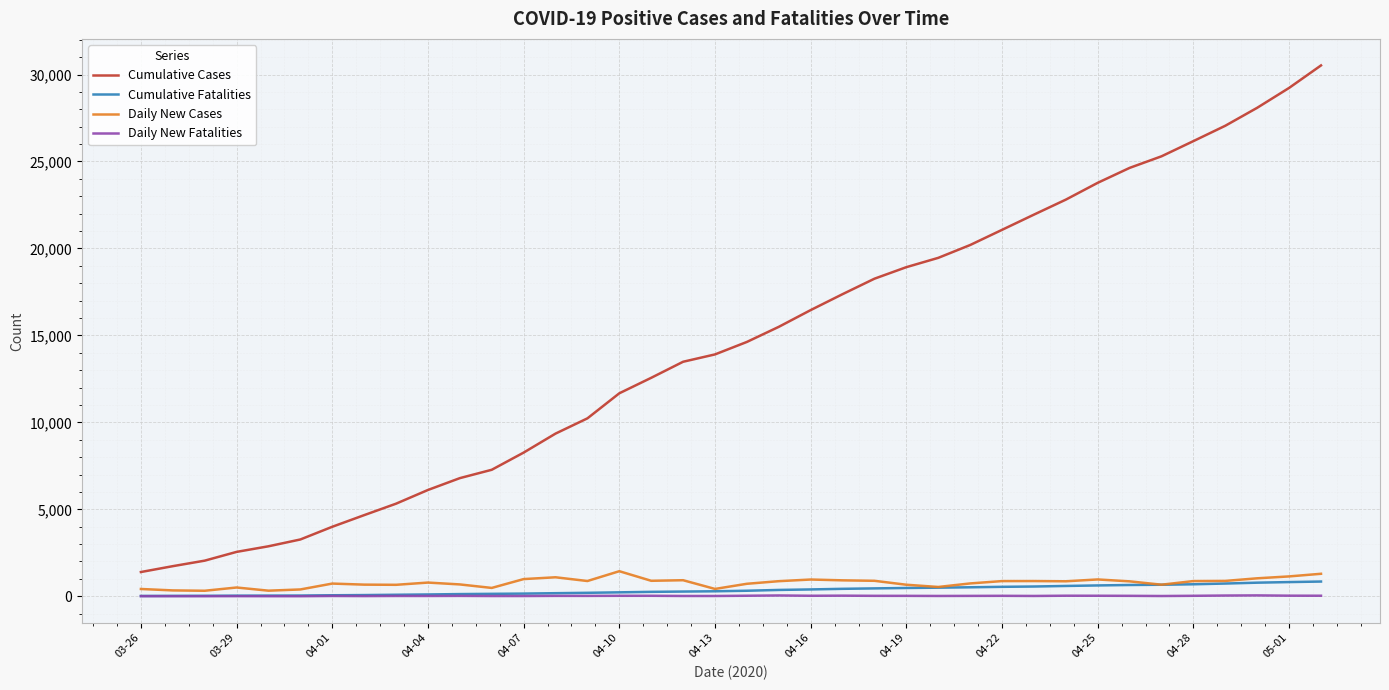

What is the maximum value for Cumulative Cases?

30522